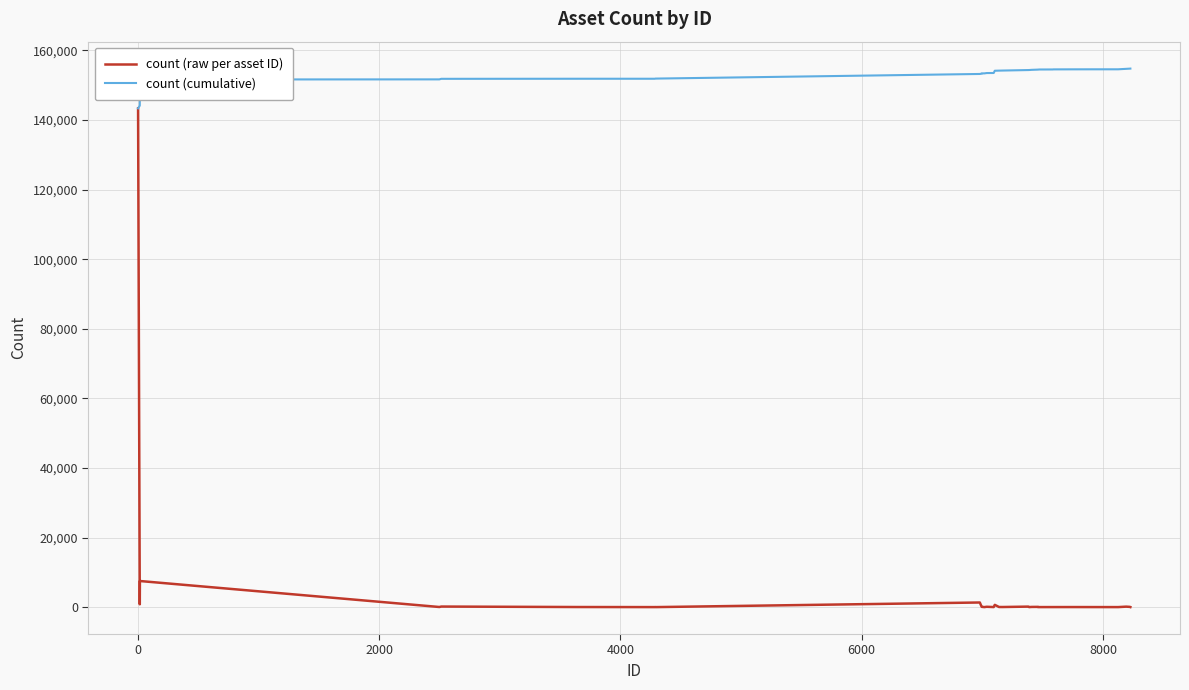

Rank the series by their average value, from lowest to highest.

count (raw per asset ID), count (cumulative)